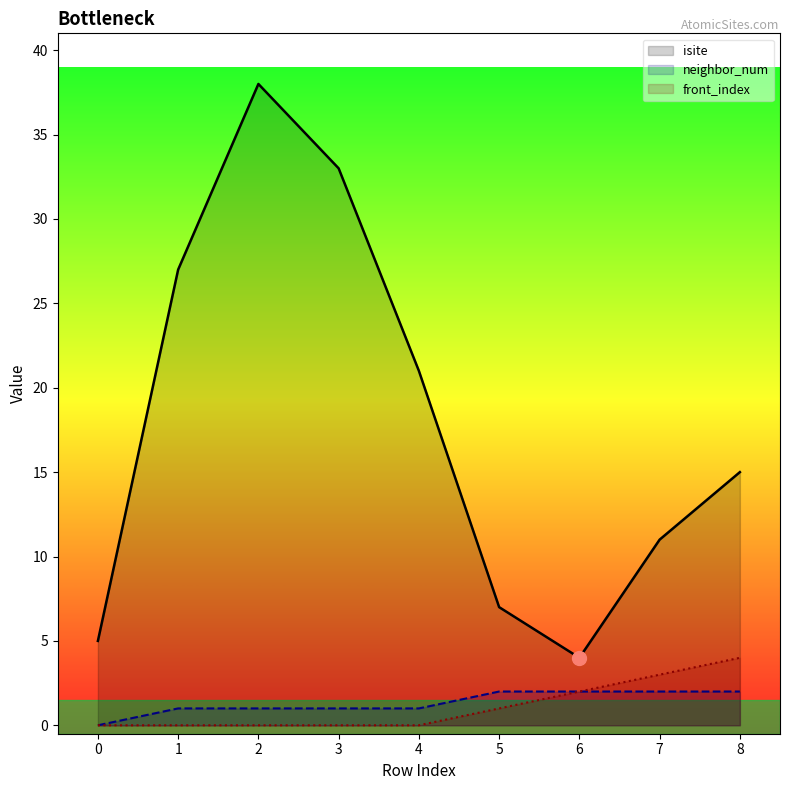

Where is isite nearest to the value 21?

4